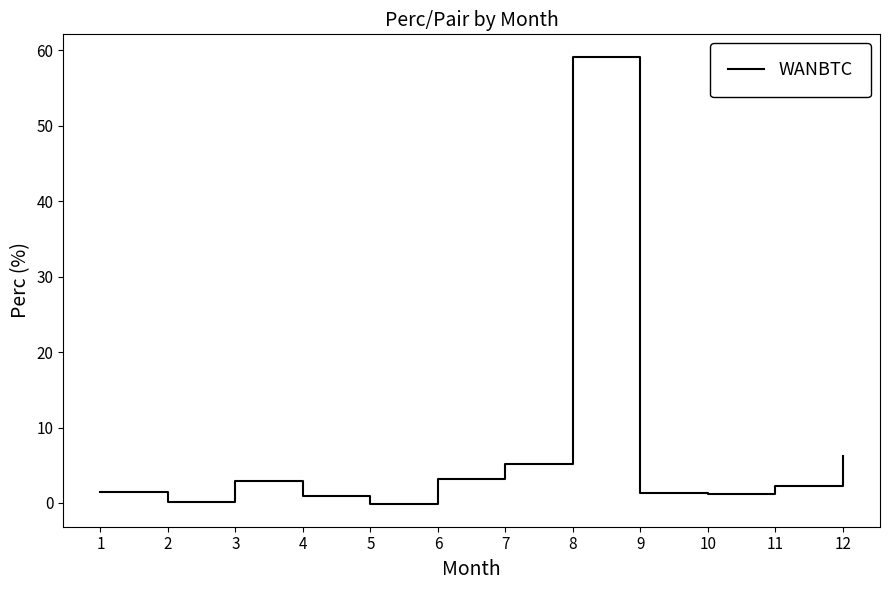

How many distinct data groups are displayed?

1